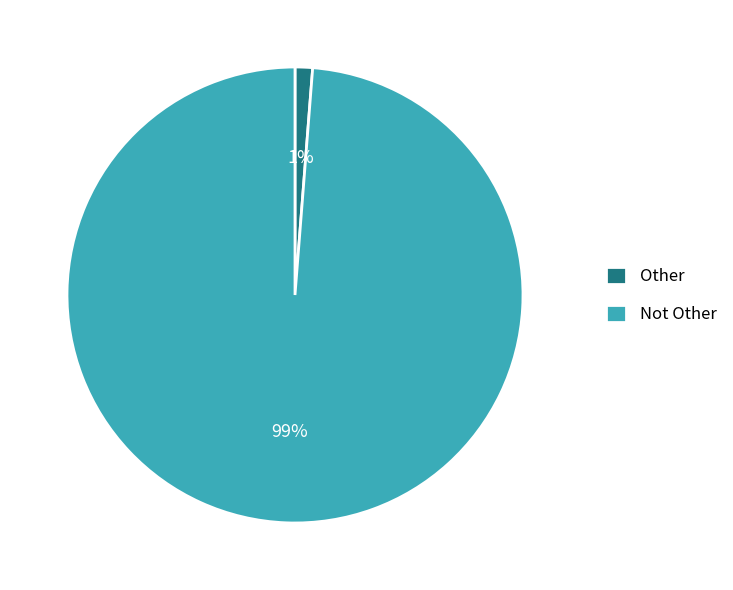

To the nearest percent, what portion does Not Other represent?

99%